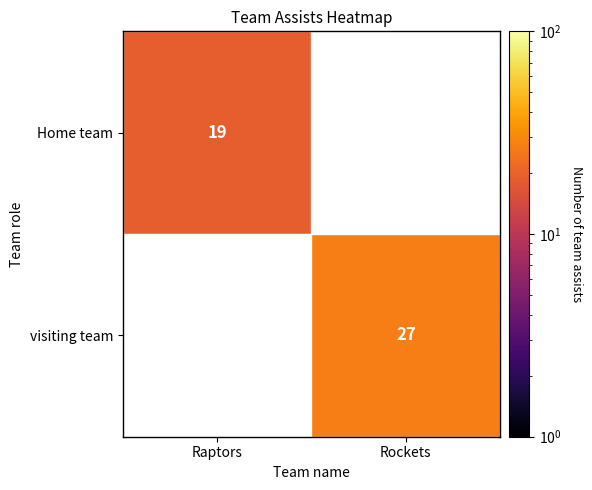

Is the value of Home team at Raptors greater than the value of visiting team at Rockets?

No